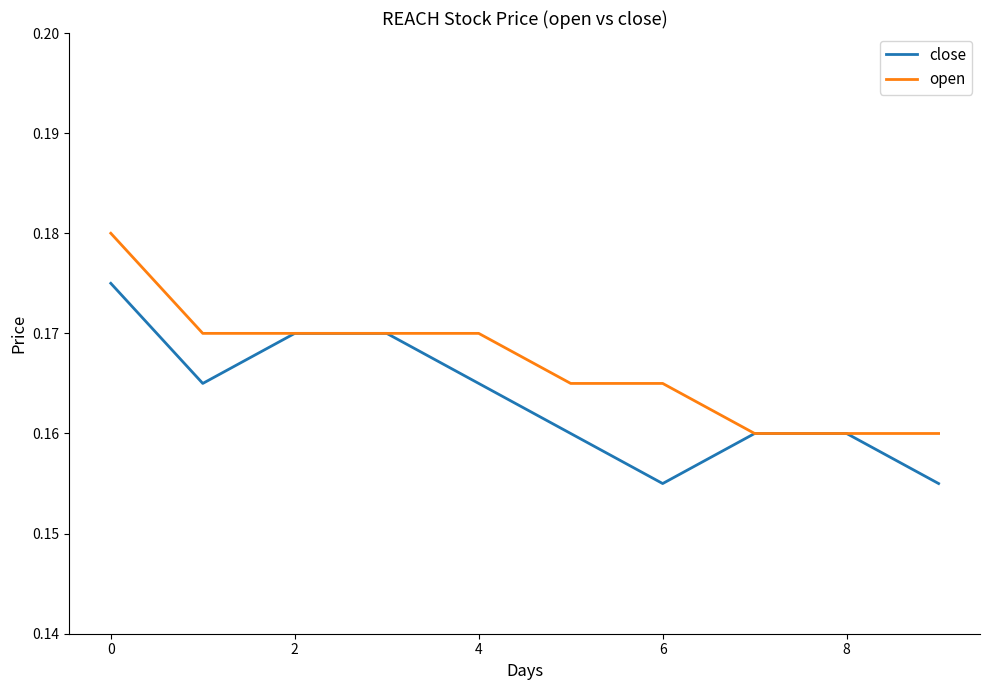

Which series has the largest total across all categories?

open